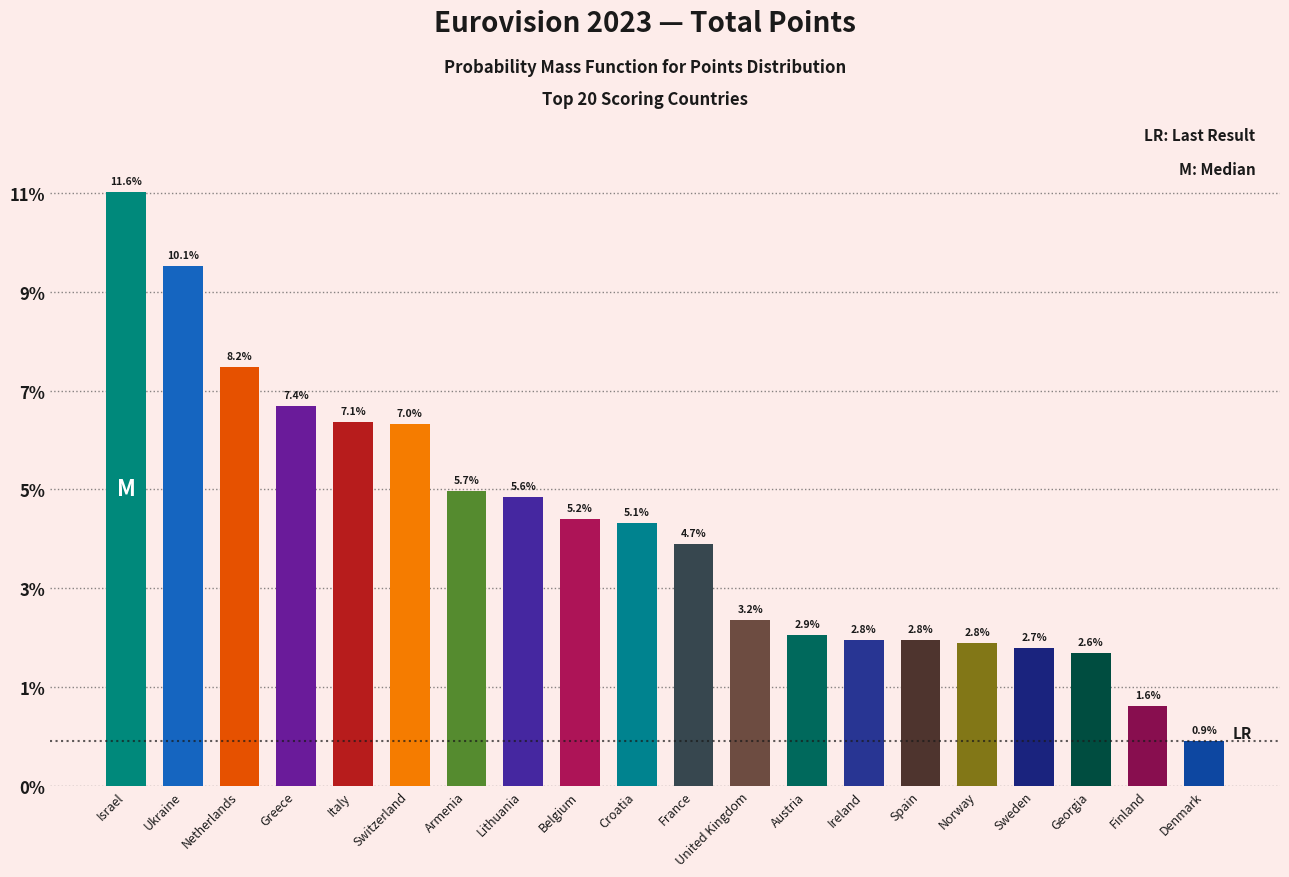

Which category has the highest value across all series?

Israel